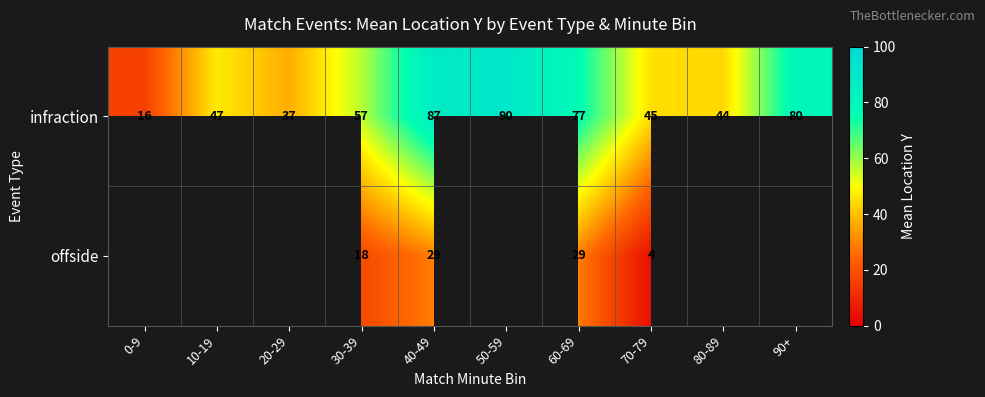

Which category has the highest value in the infraction series?

50-59